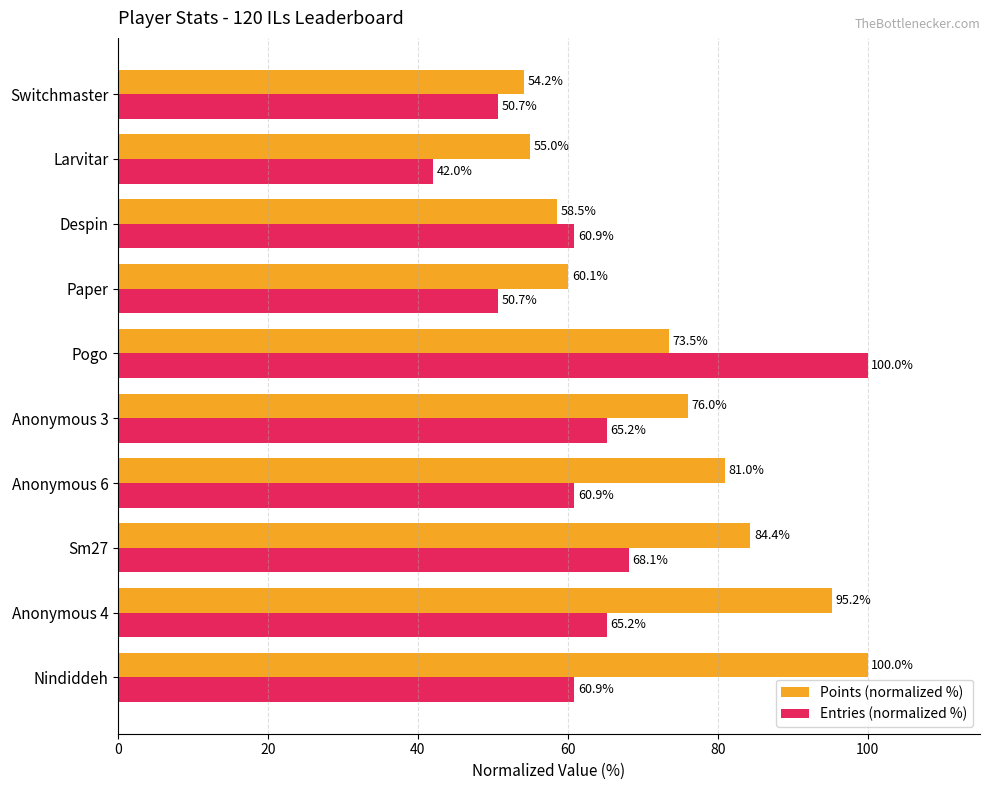

What is the difference between the Entries (normalized %) values at Pogo and Sm27?

31.9